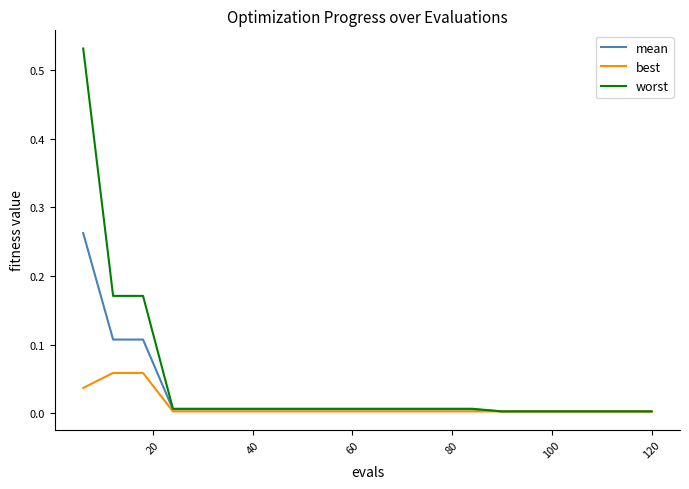

List the series in order of their peak value, lowest first.

best, mean, worst